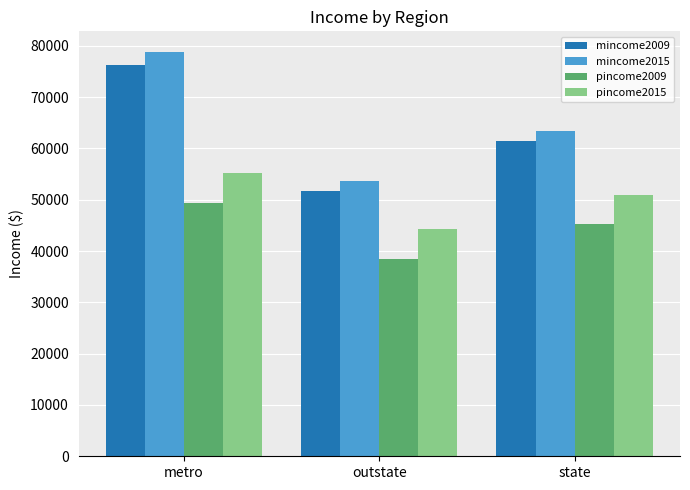

What is the lowest value of the mincome2009 series?

51615.2